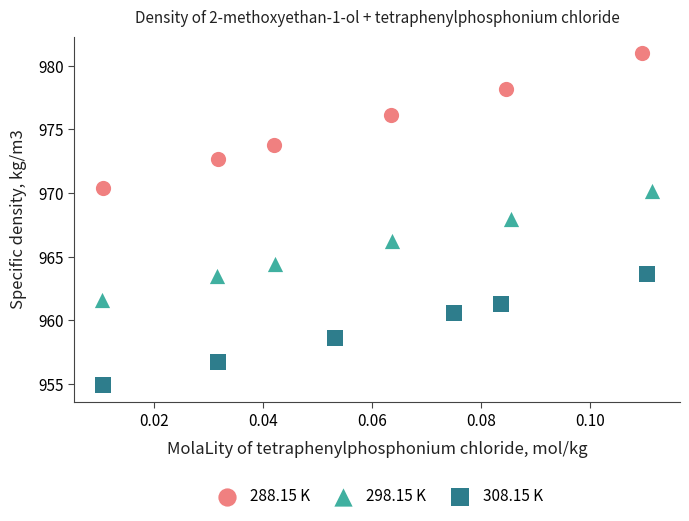

Which series contains the lowest Y value?

308.15 K